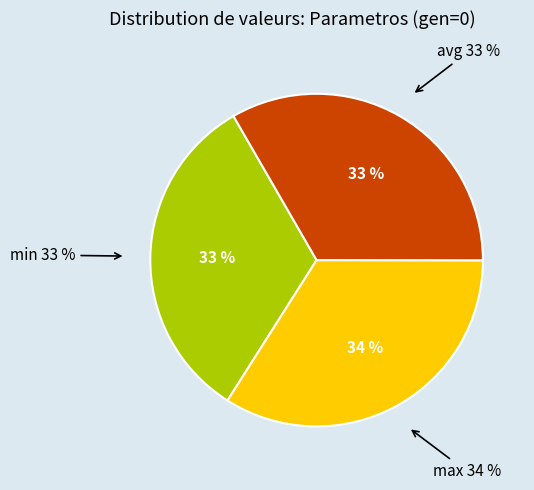

Which slice is the largest?

max